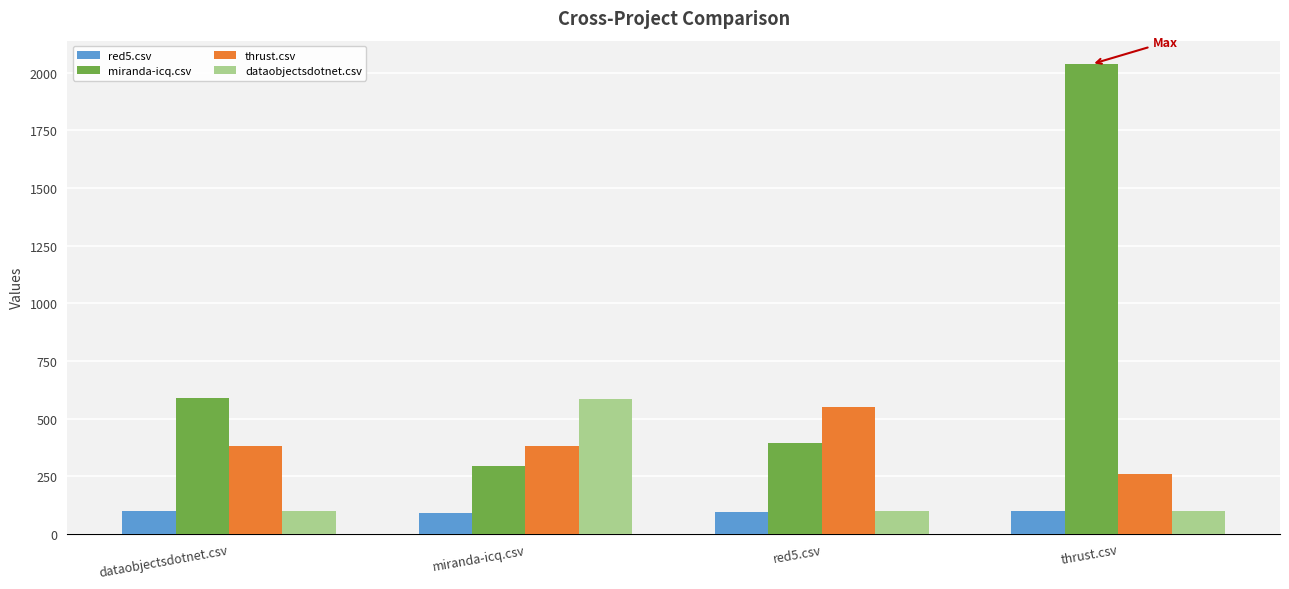

At which category does the chart reach its peak across all series?

thrust.csv